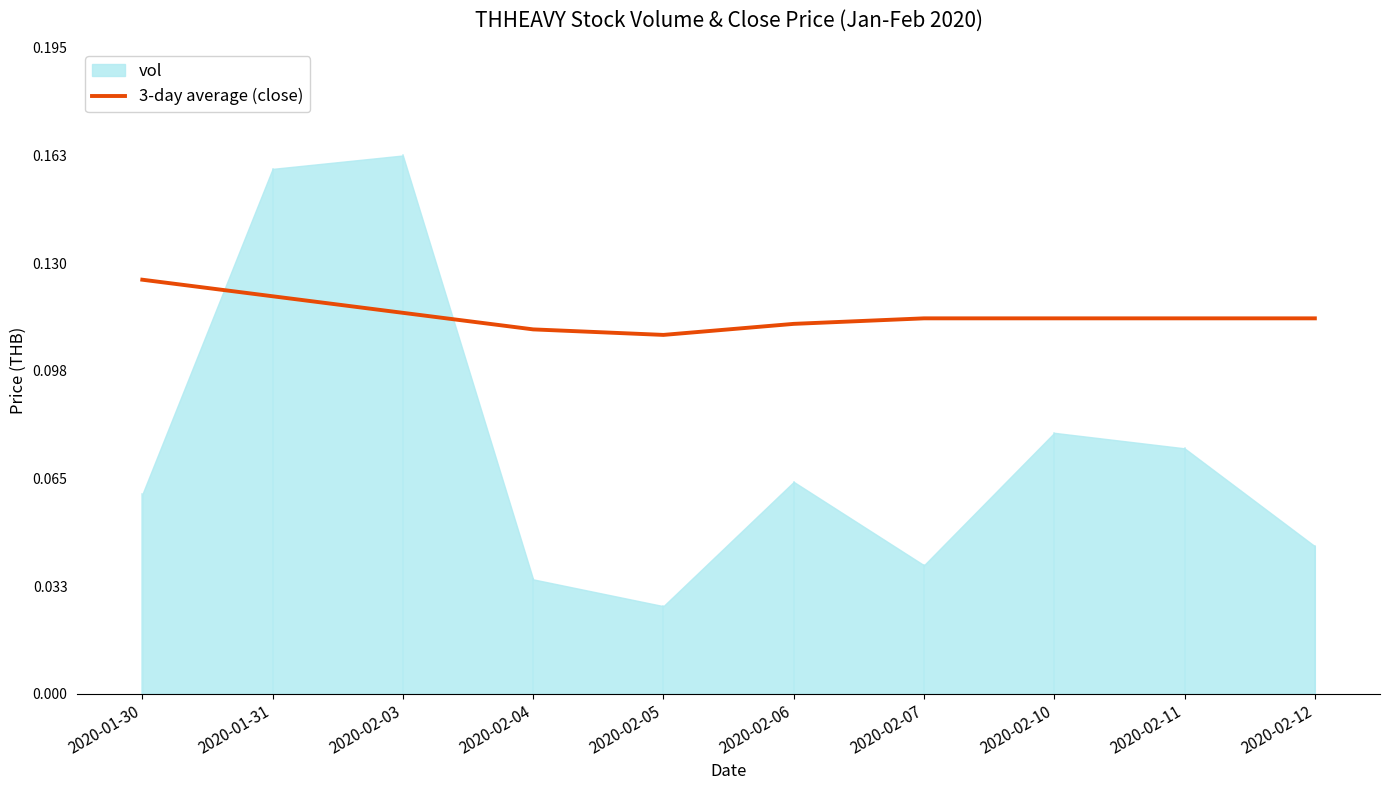

Which category has the lowest value across all series?

2020-02-05